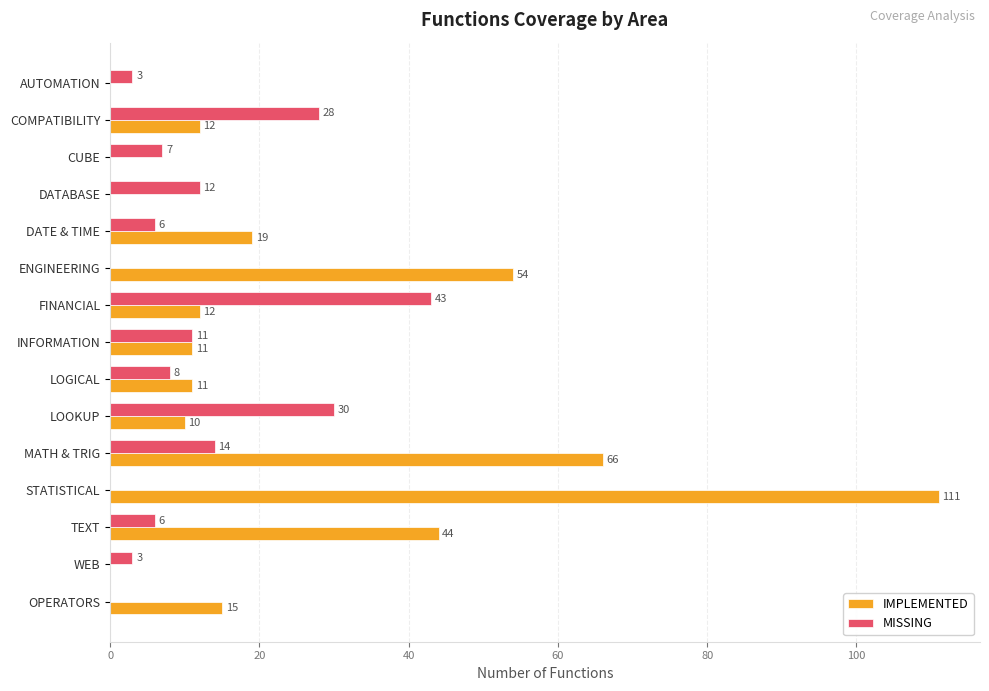

How many categories are shown in the chart?

15